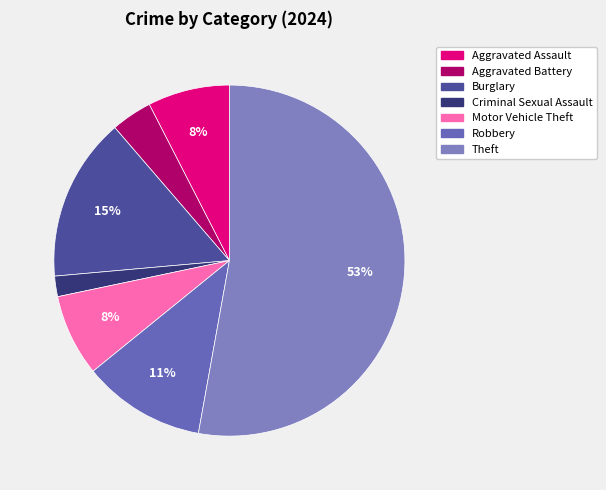

Count the number of slices in the pie.

7